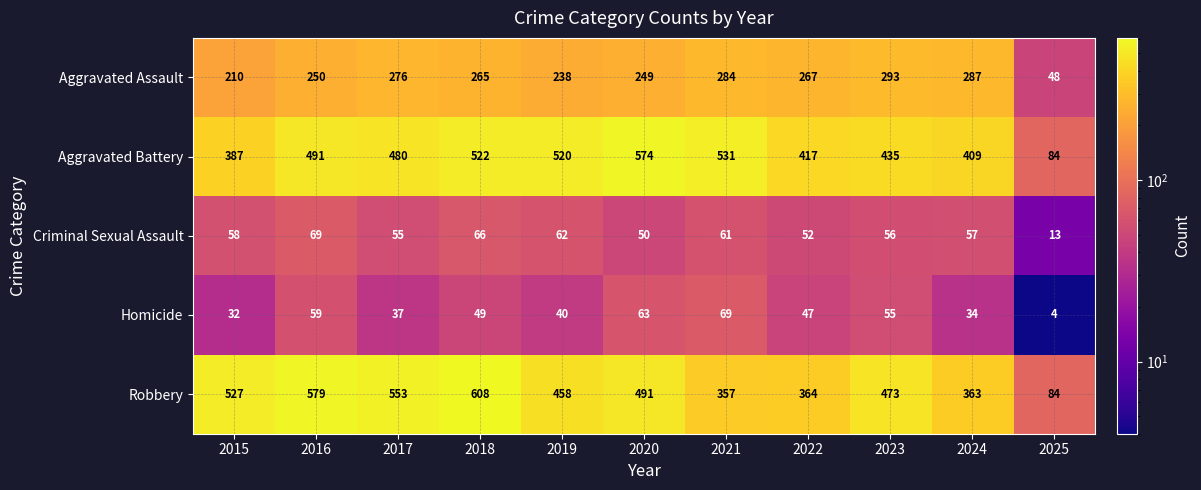

The Criminal Sexual Assault series shows 57 at 2024. True or false?

True